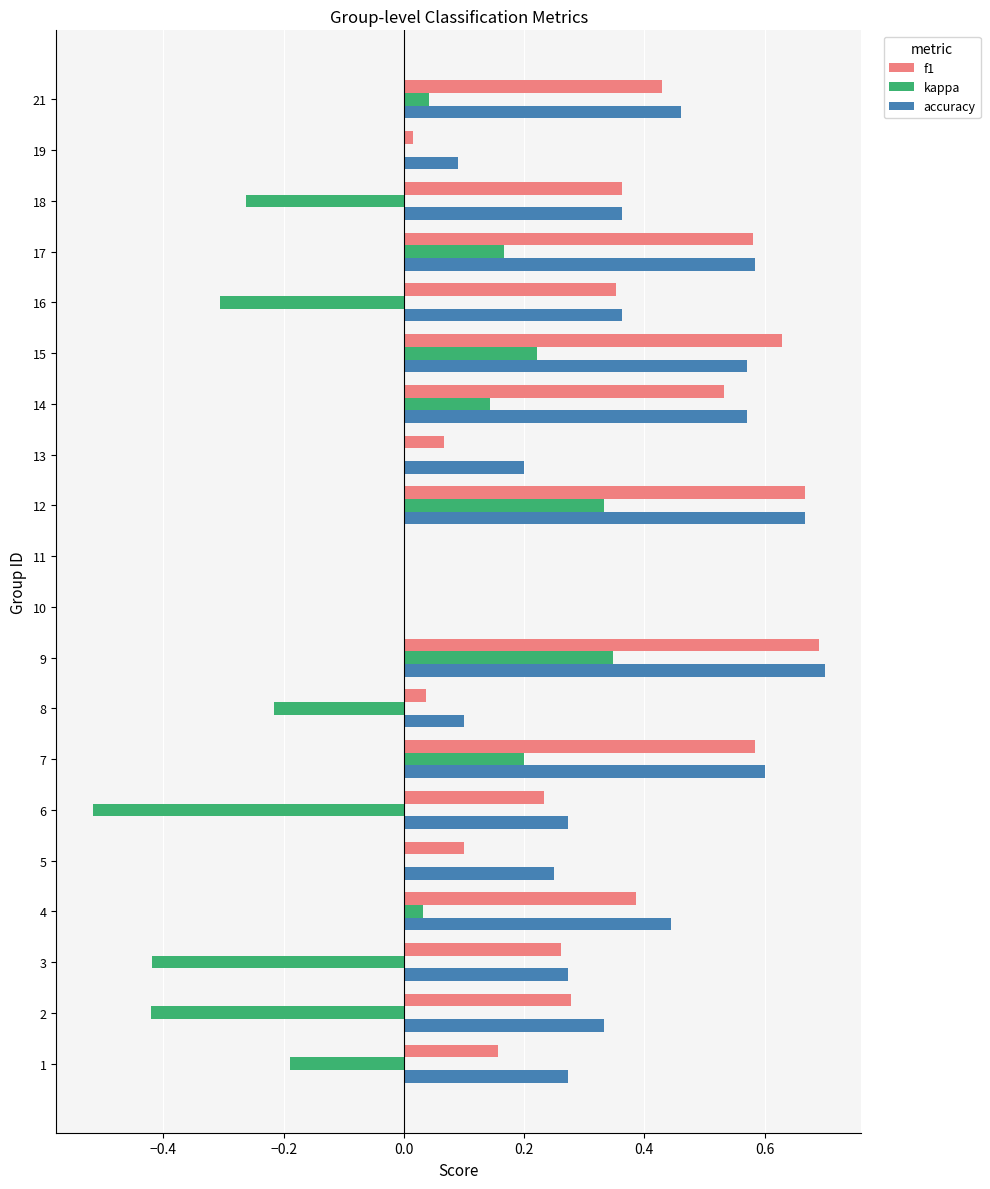

How many series are shown in this chart?

3